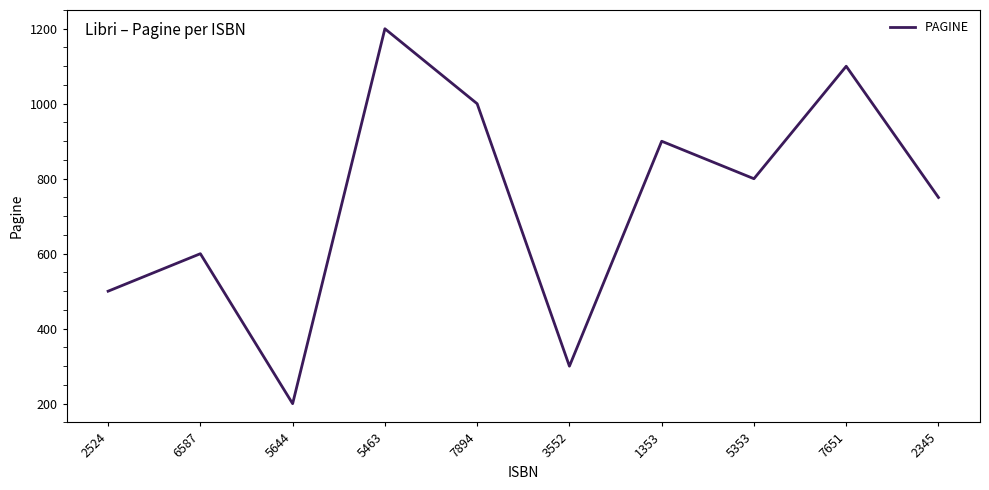

True or false: the data shows 300 at 3552.

True